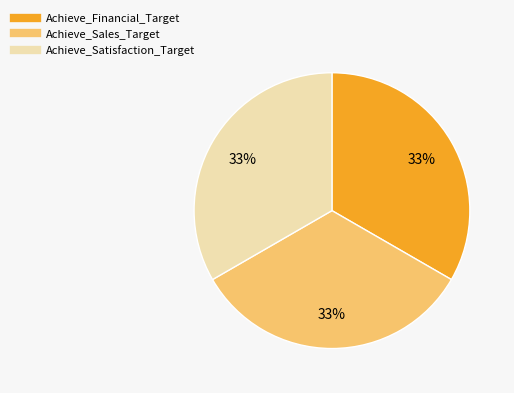

Approximately how many times larger is the value at Achieve_Sales_Target compared to Achieve_Financial_Target?

1.0